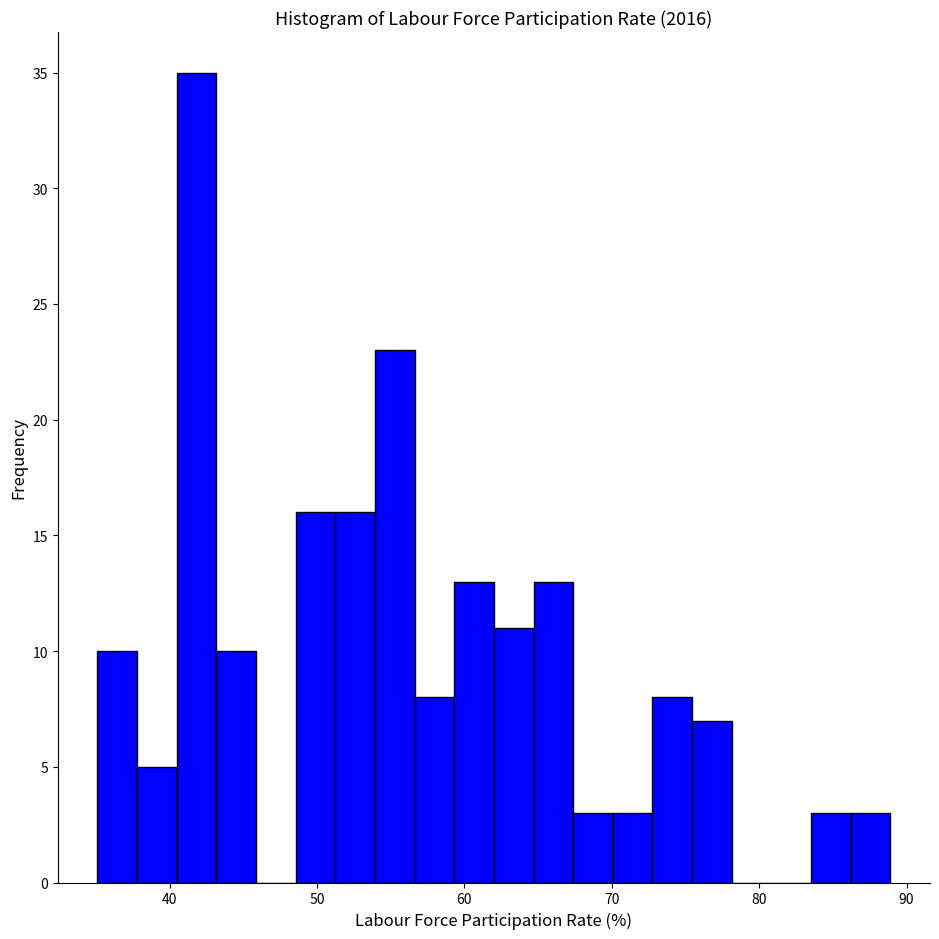

Read against the x-axis, roughly where is the centre of the tallest bar?

42